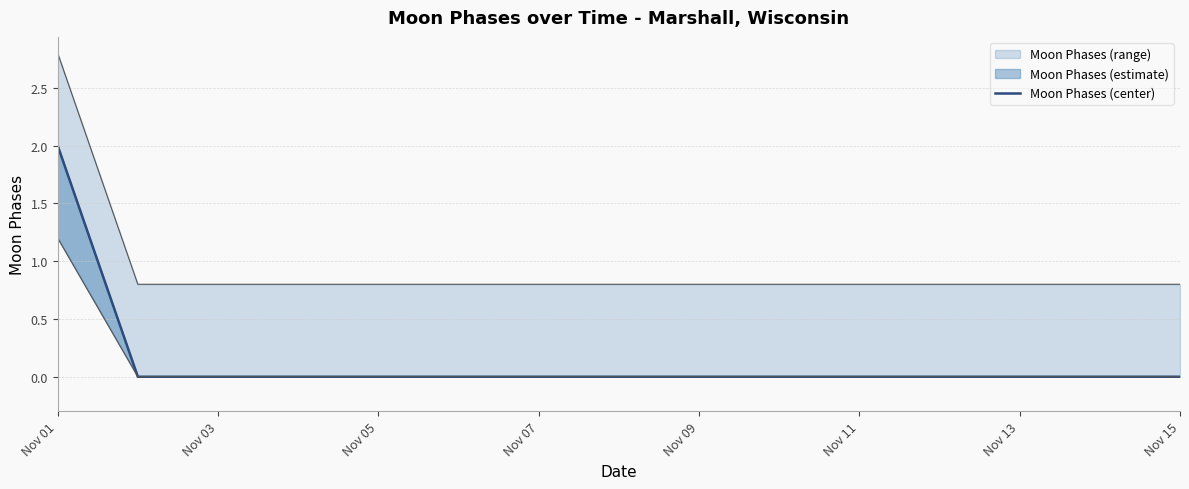

Which category has the highest value in the Moon Phases (center) series?

Nov 01